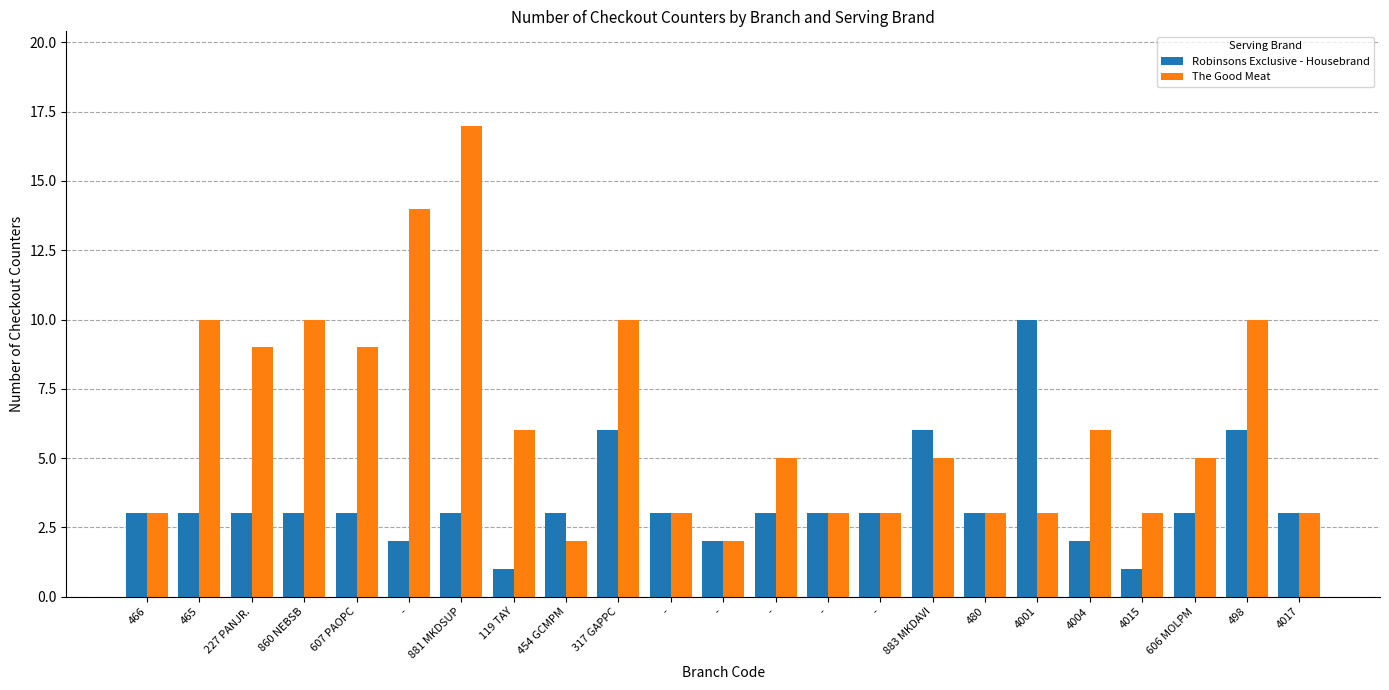

What is the spread (max minus min) of values at 317 GAPPC?

4